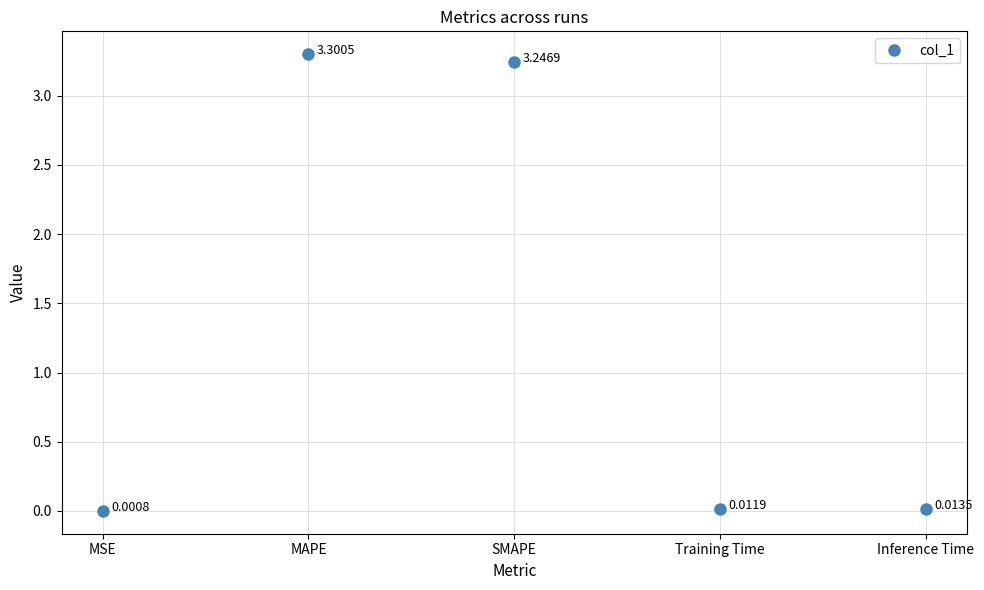

How many points are higher than both their immediate neighbors (excluding endpoints)?

1